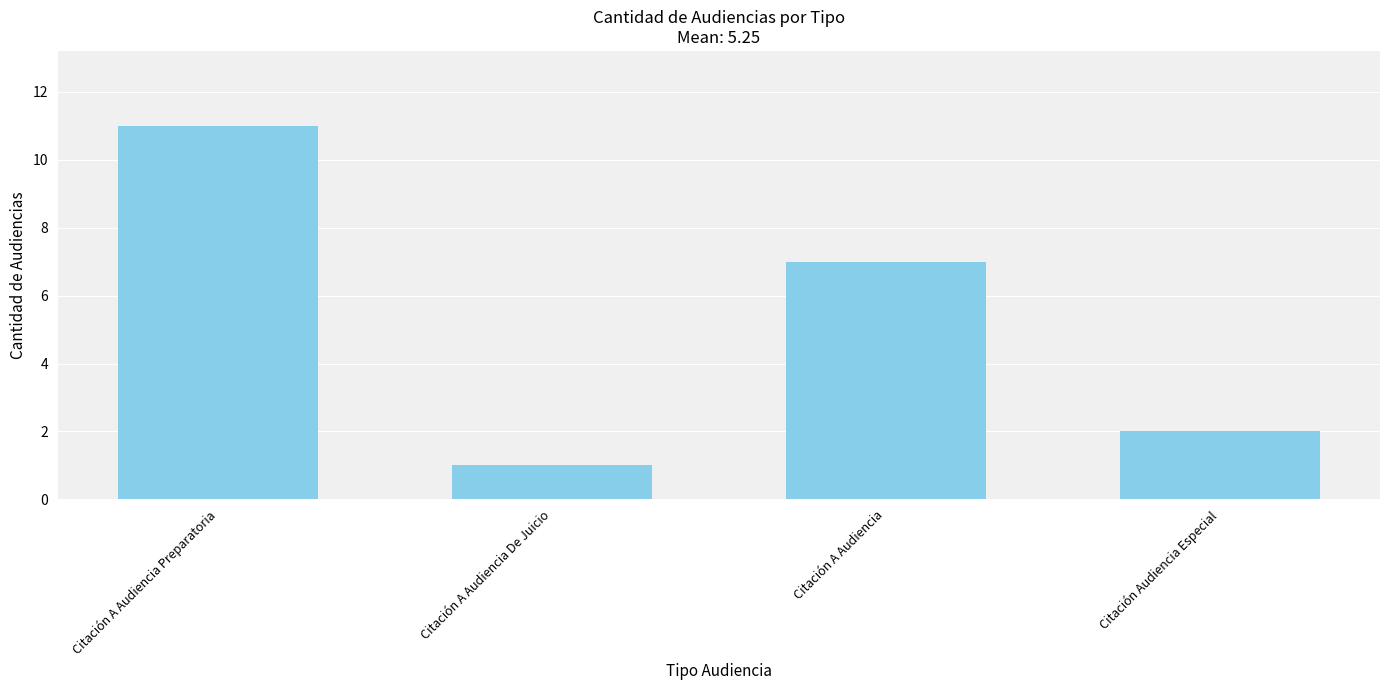

Is it true that the value at Citación A Audiencia Preparatoria is 16?

False